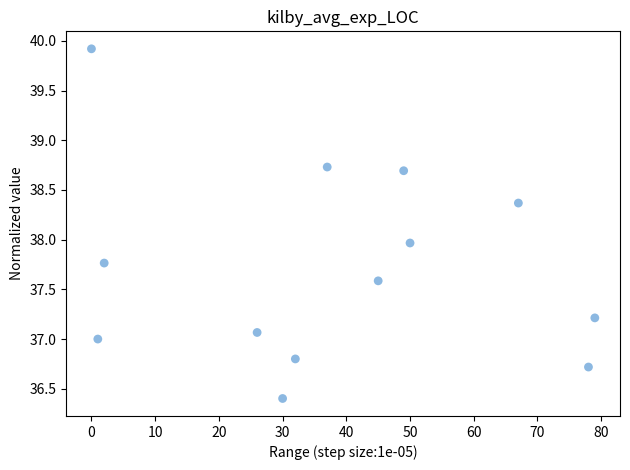

What is the range of X values (max minus min)?

79.0